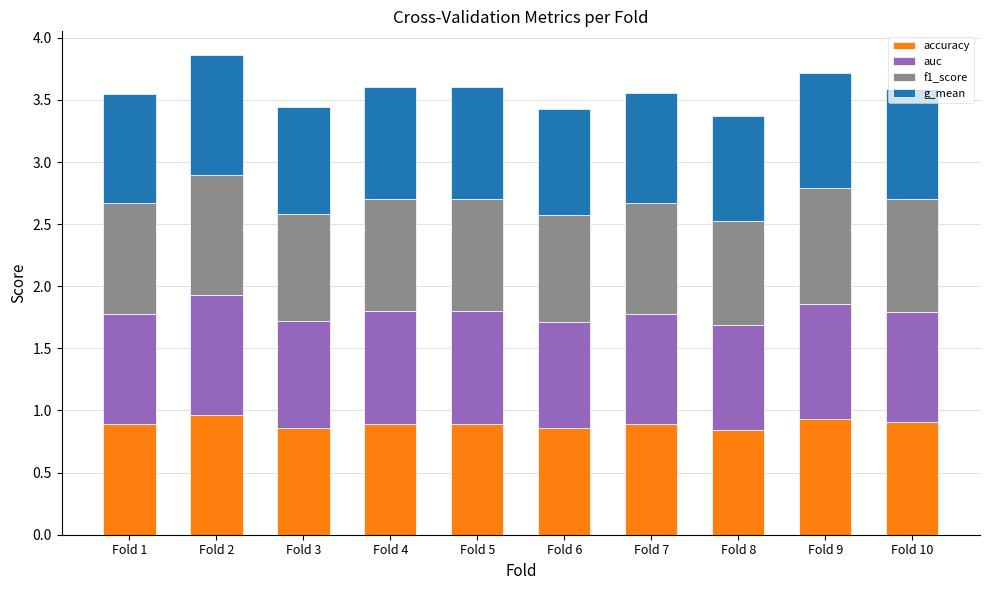

The accuracy series shows 1.1 at Fold 8. True or false?

False